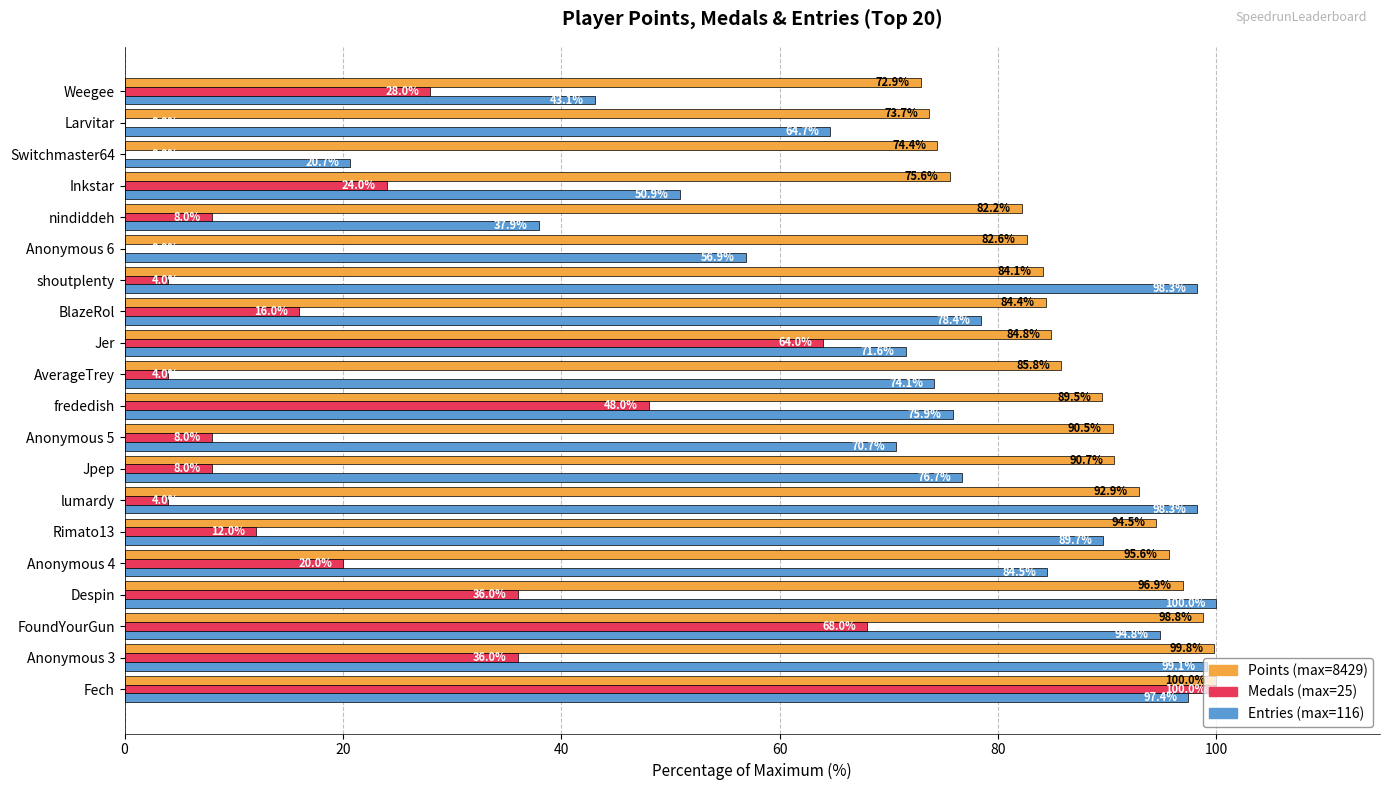

At which category is the sum across all series the highest?

Fech